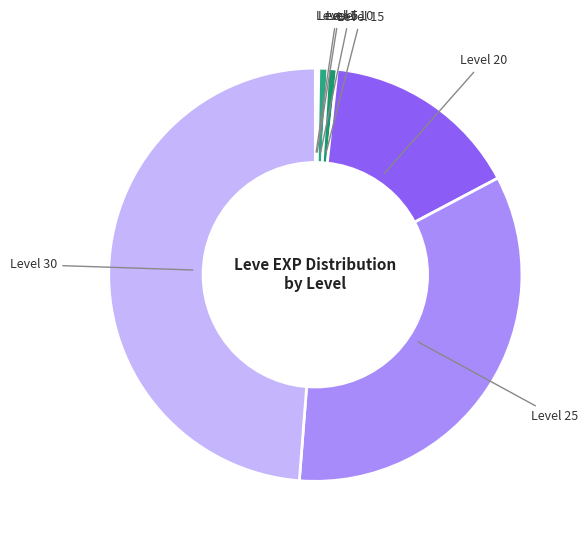

Is there a majority slice in this chart?

No